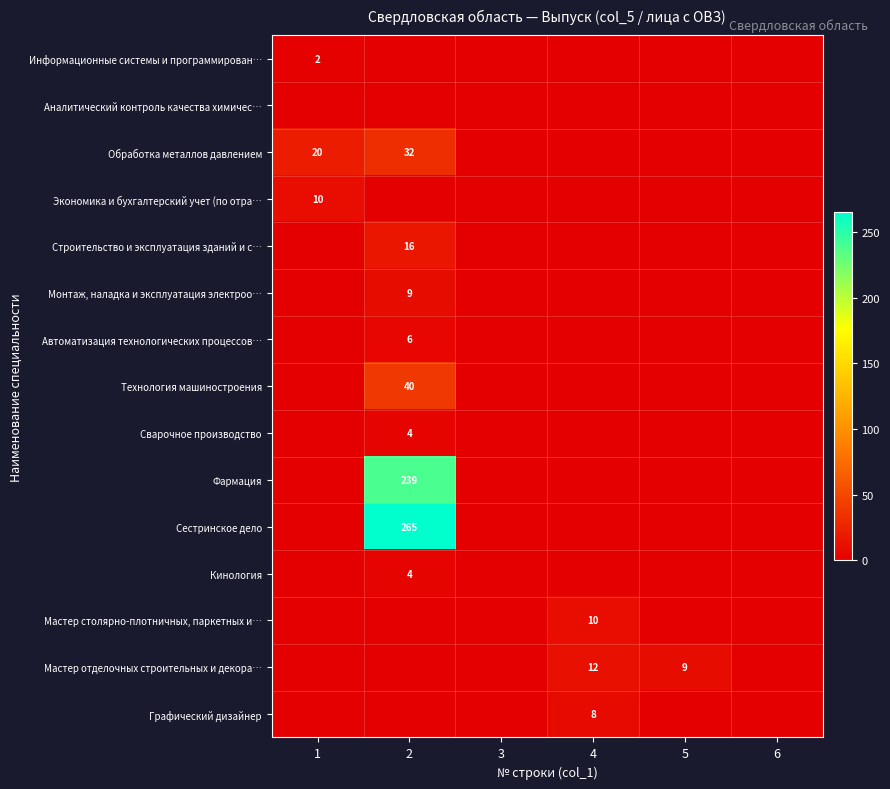

Rank the series at 5 from lowest to highest value.

Информационные системы и программирован…, Аналитический контроль качества химичес…, Обработка металлов давлением, Экономика и бухгалтерский учет (по отра…, Строительство и эксплуатация зданий и с…, Монтаж, наладка и эксплуатация электроо…, Автоматизация технологических процессов…, Технология машиностроения, Сварочное производство, Фармация, Сестринское дело, Кинология, Мастер столярно-плотничных, паркетных и…, Графический дизайнер, Мастер отделочных строительных и декора…